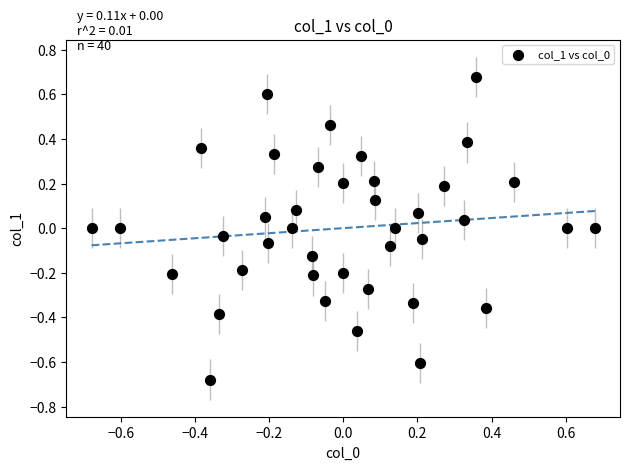

What is the range of X values (max minus min)?

1.4